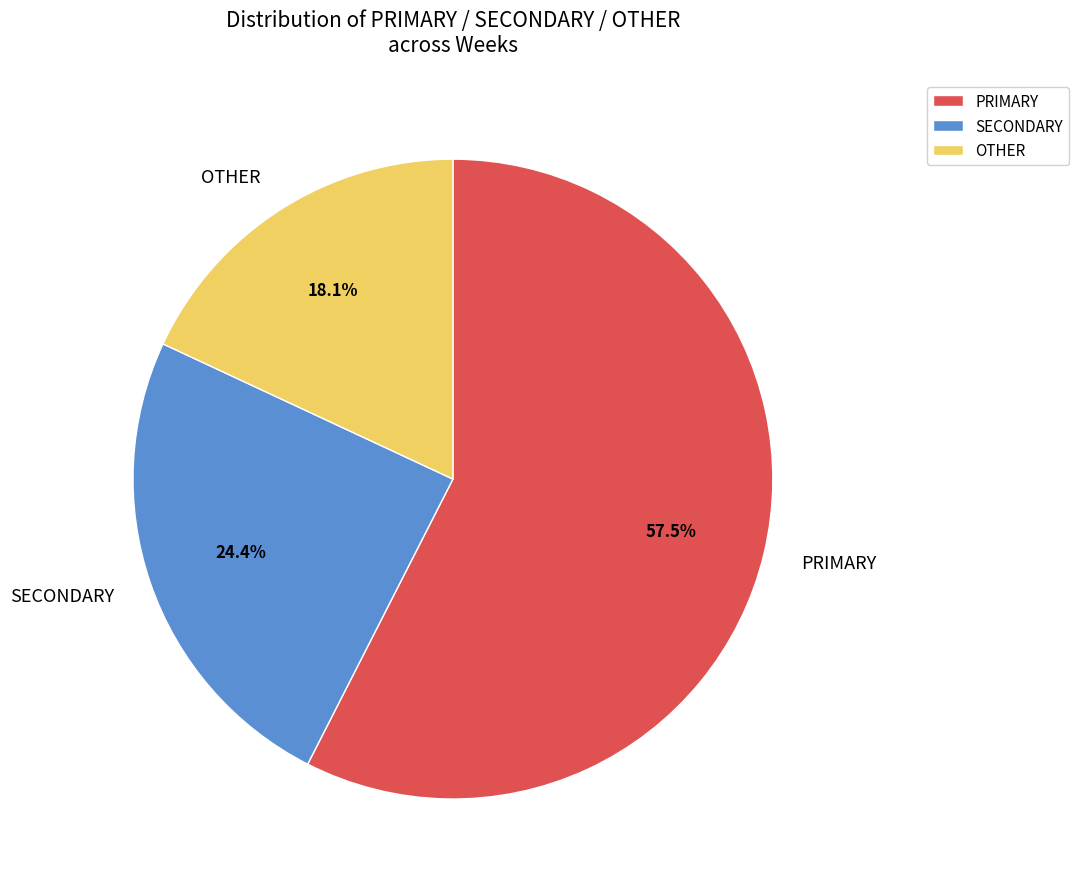

To the nearest percent, what is the difference between the largest and smallest slice percentages?

39%